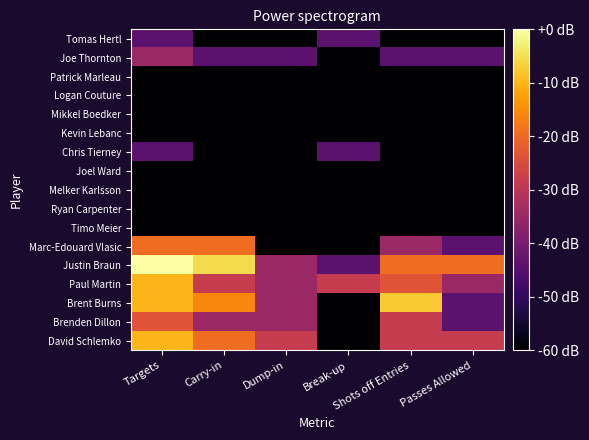

What is the difference between the highest and lowest values at Break-up?

1.4